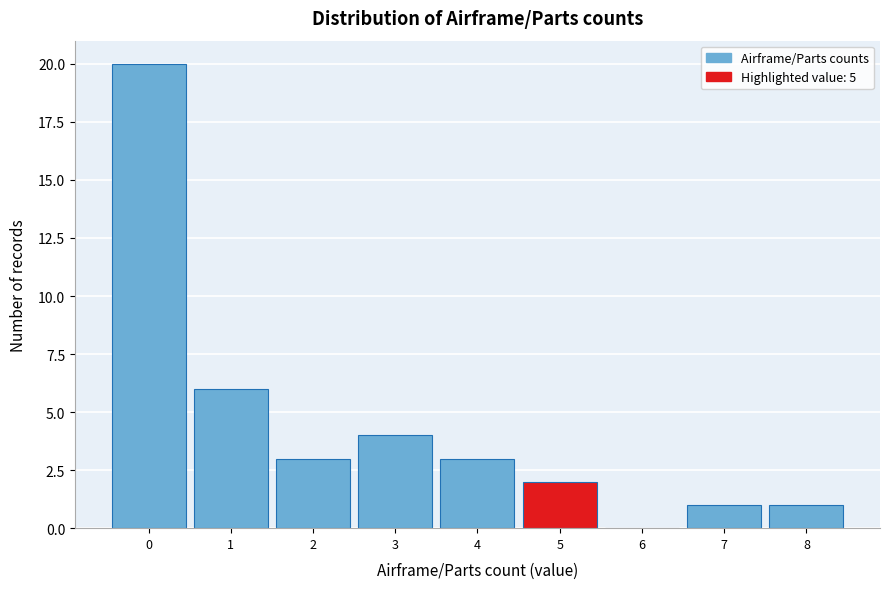

Reading left to right, transcribe this chart: for each bar, give the range it covers on the x-axis and its height. The values are not printed on the chart, so give them approximately, as read against the axis.

-0.5 to 0.5: 20
0.5 to 1.5: 6
1.5 to 2.5: 3
2.5 to 3.5: 4
3.5 to 4.5: 3
4.5 to 5.5: 2
5.5 to 6.5: 0
6.5 to 7.5: 1
7.5 to 8.5: 1